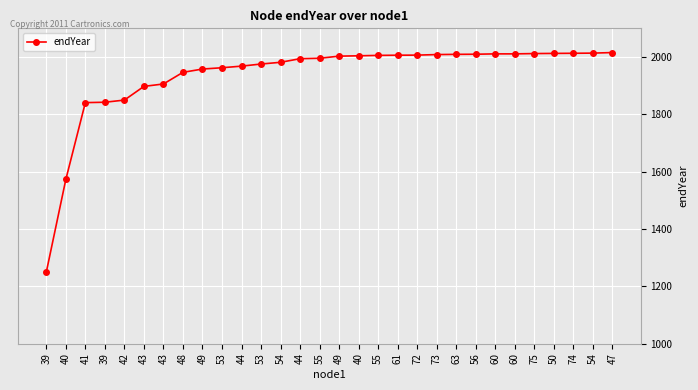

Rank the categories by value from lowest to highest.

39, 40, 41, 39, 42, 43, 43, 48, 49, 53, 44, 53, 54, 44, 55, 49, 40, 55, 61, 72, 73, 63, 56, 60, 60, 75, 50, 74, 54, 47